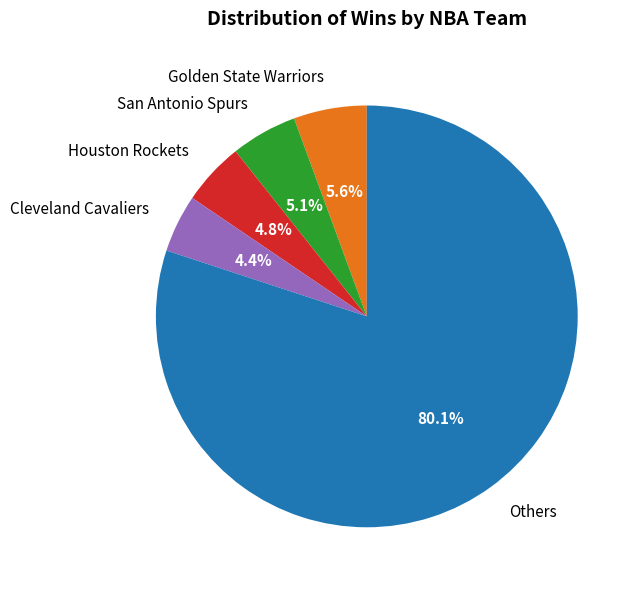

Which slice represents more than half of the pie?

Others